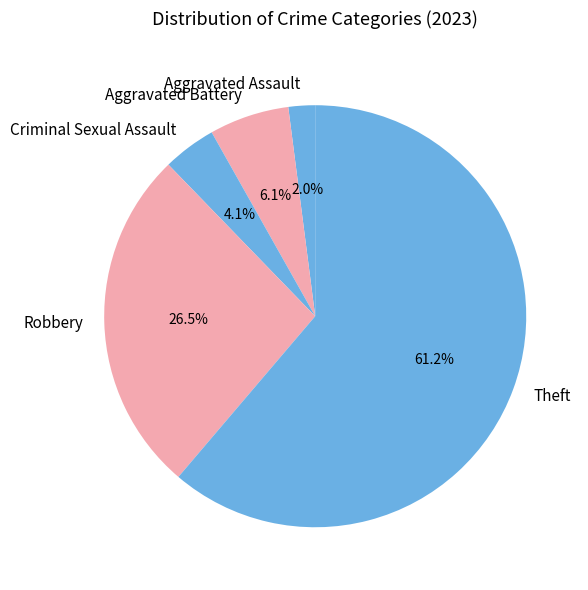

To the nearest percent, what percentage of the pie is Aggravated Assault?

2%